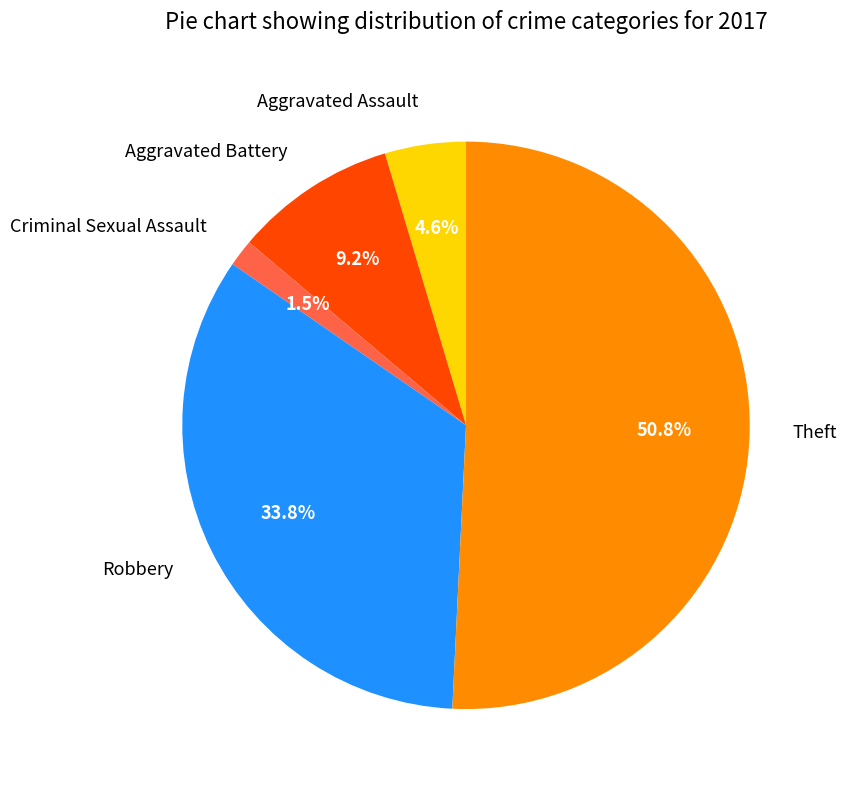

Count the number of slices in the pie.

5